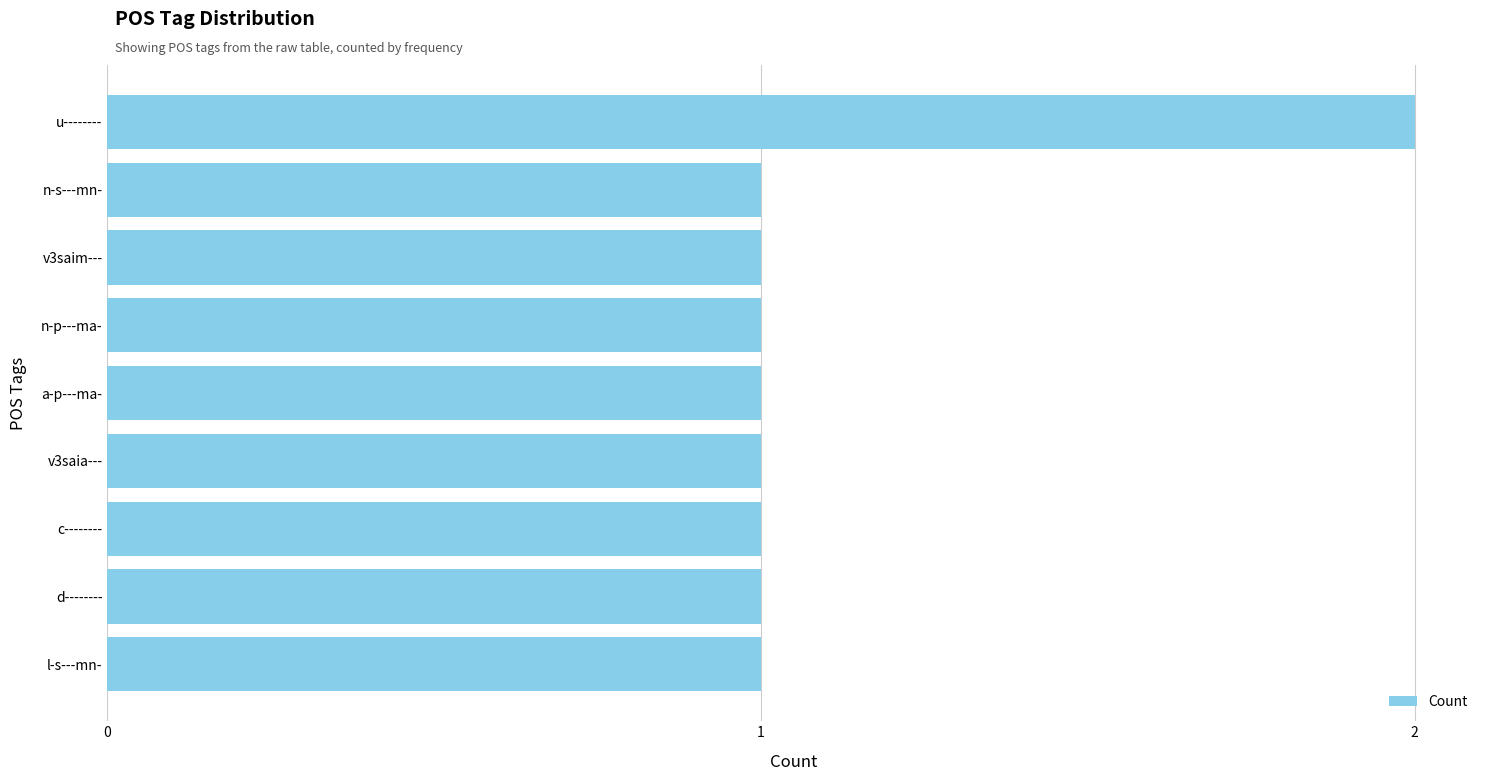

Is it true that the value at n-s---mn- is 1?

True